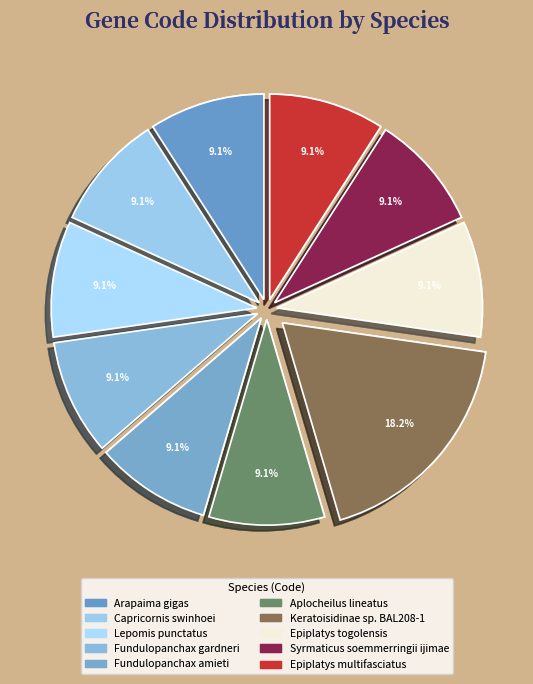

Count the number of slices in the pie.

10